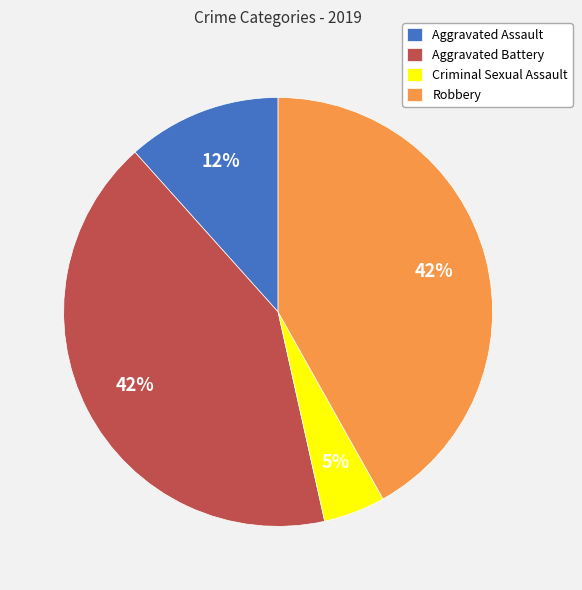

Which has a higher value, Criminal Sexual Assault or Aggravated Assault?

Aggravated Assault